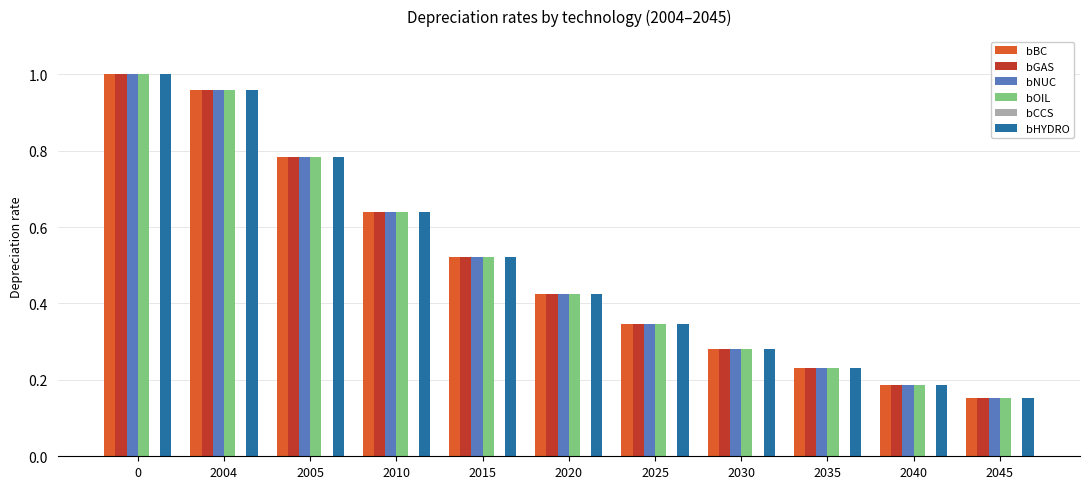

True or false: bGAS has a value of 0.2 at 2005.

False